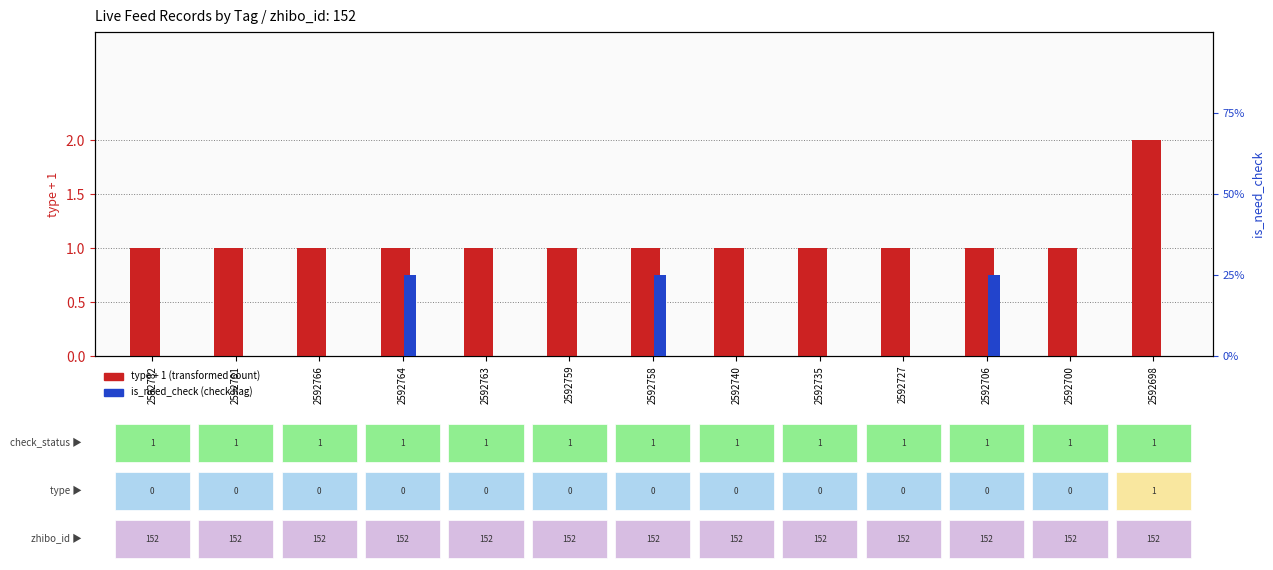

What is the spread (max minus min) of values at 2592735?

1